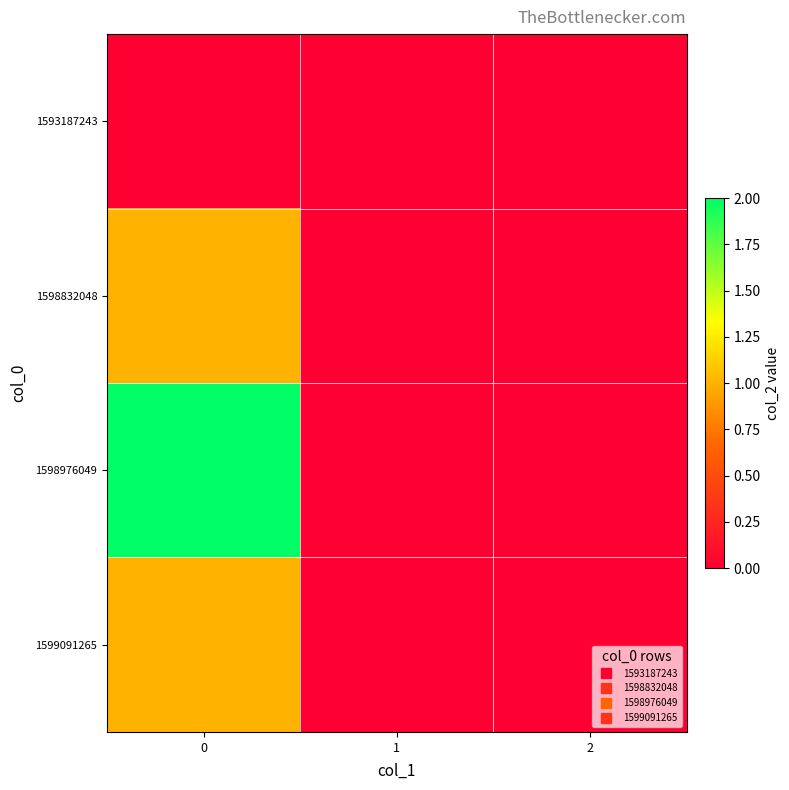

Reading left to right, list all the values displayed in this chart.

1593187243: 0=0	1=0	2=0
1598832048: 0=1	1=0	2=0
1598976049: 0=2	1=0	2=0
1599091265: 0=1	1=0	2=0